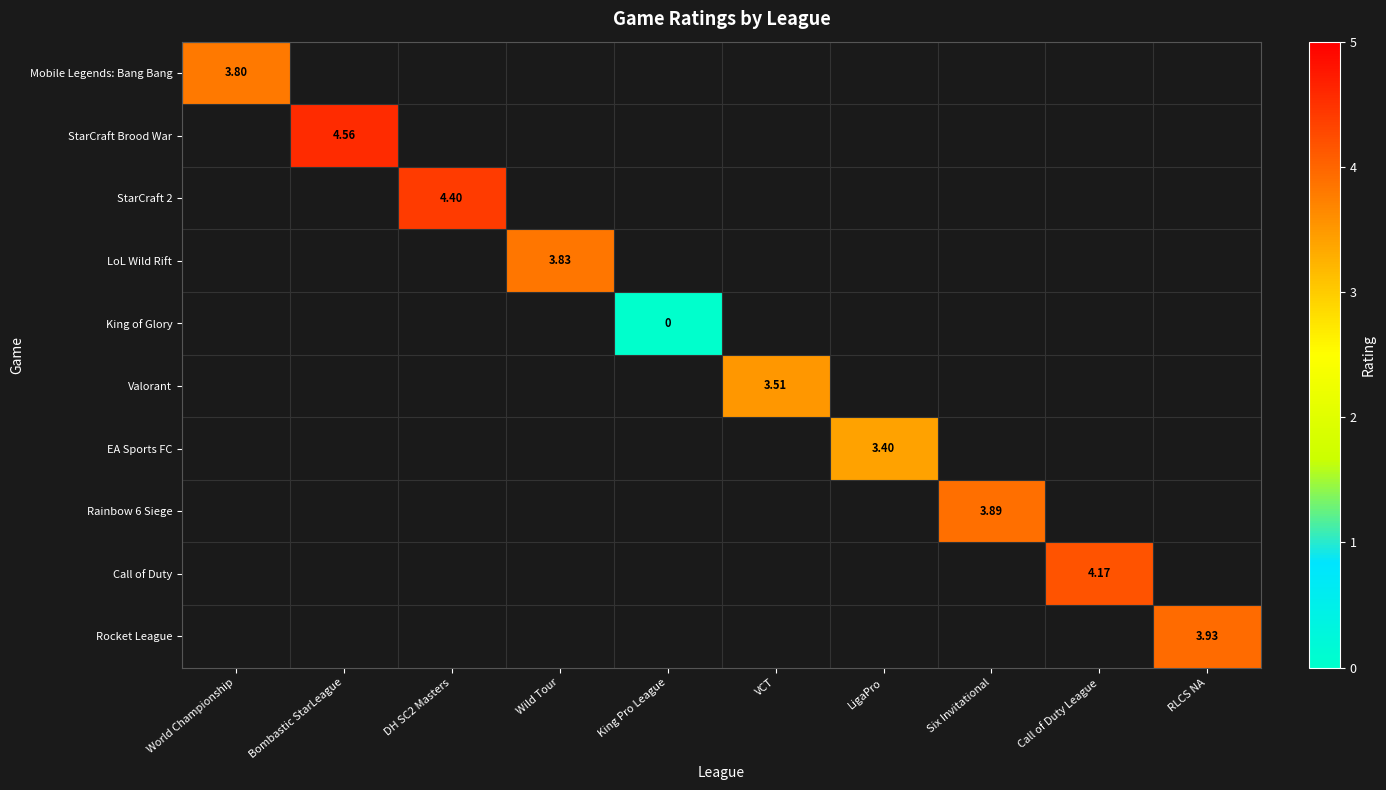

Is the value of Mobile Legends: Bang Bang at VCT greater than the value of King of Glory at LigaPro?

No